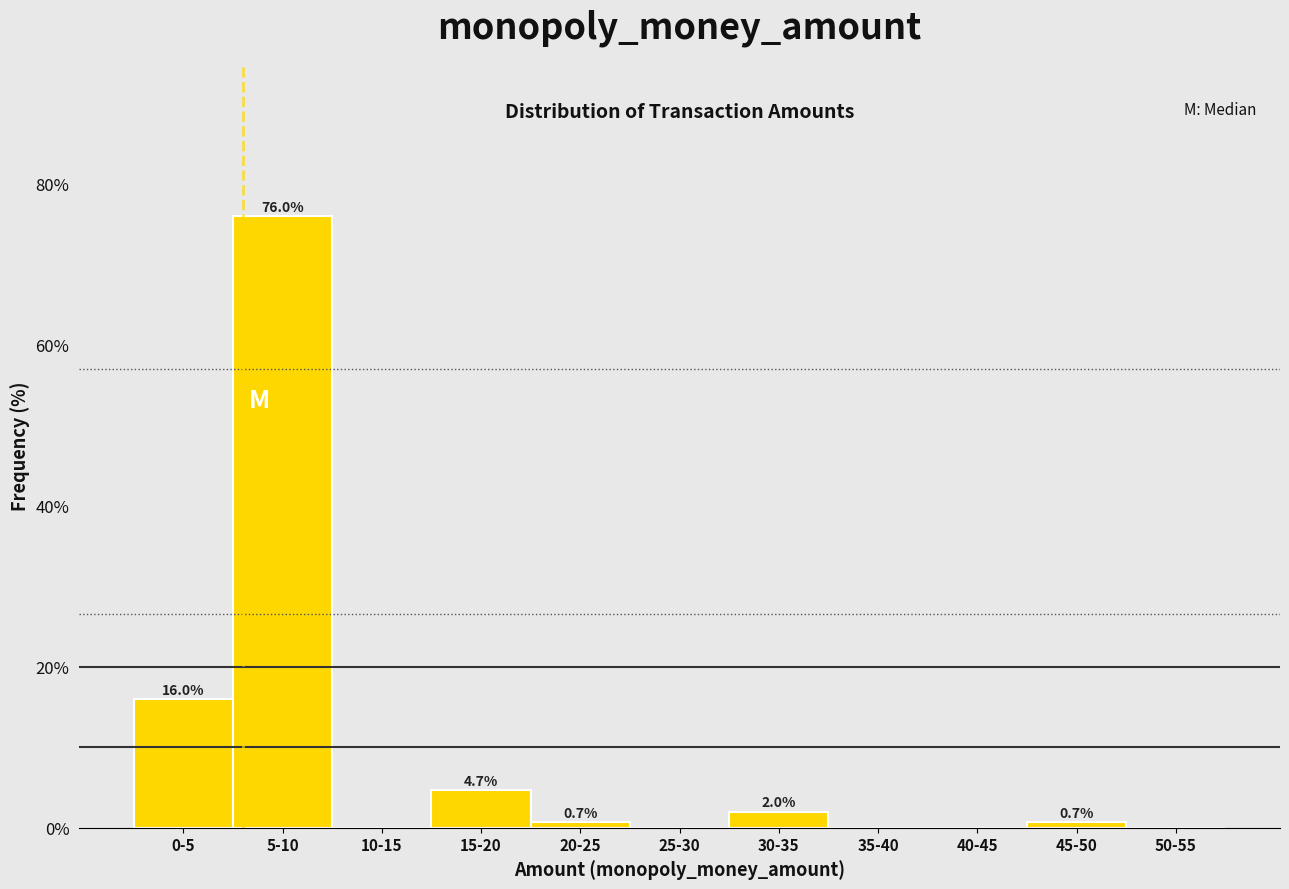

Reading left to right, what are all the values shown in this chart?

0-5=16.0	5-10=76.0	10-15=0.0	15-20=4.7	20-25=0.7	25-30=0.0	30-35=2.0	35-40=0.0	40-45=0.0	45-50=0.7	50-55=0.0